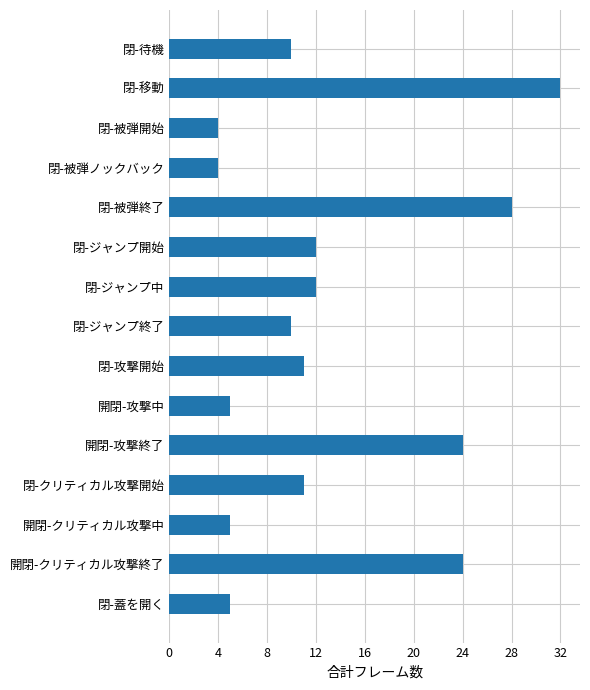

Reading top to bottom, extract all data points from this chart.

閉-待機=10	閉-移動=32	閉-被弾開始=4	閉-被弾ノックバック=4	閉-被弾終了=28	閉-ジャンプ開始=12	閉-ジャンプ中=12	閉-ジャンプ終了=10	閉-攻撃開始=11	開閉-攻撃中=5	開閉-攻撃終了=24	閉-クリティカル攻撃開始=11	開閉-クリティカル攻撃中=5	開閉-クリティカル攻撃終了=24	閉-蓋を開く=5